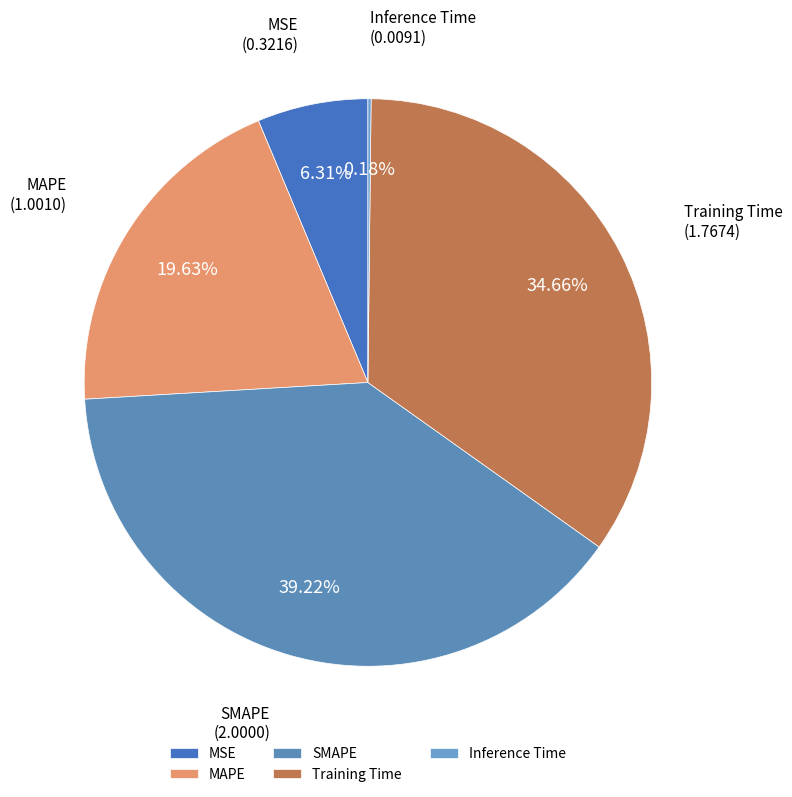

Does MAPE represent more than half of the total?

No